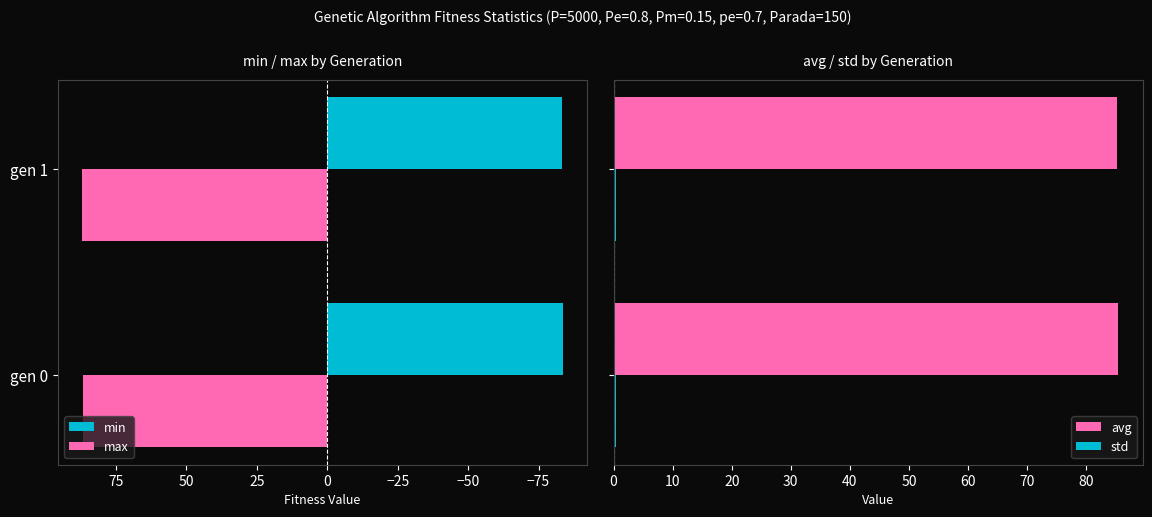

The max series shows 113.6 at gen 1. True or false?

False